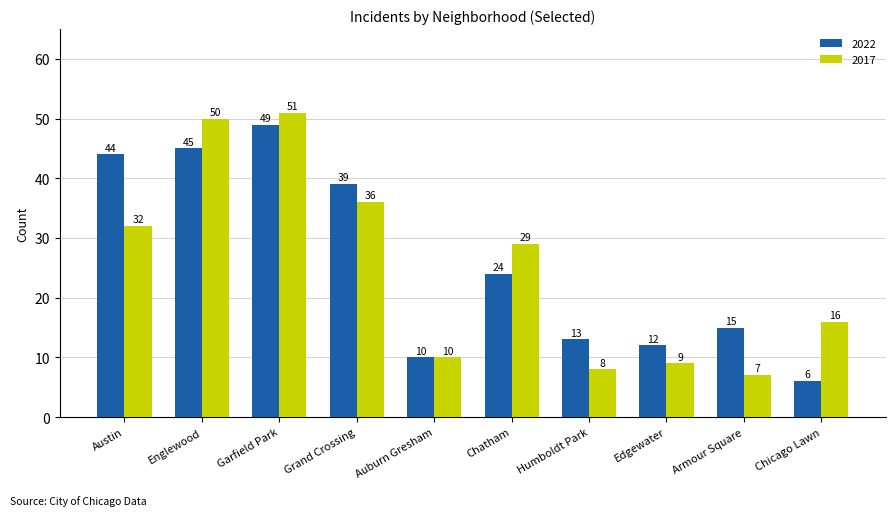

What are all the series names shown in the legend?

2022, 2017